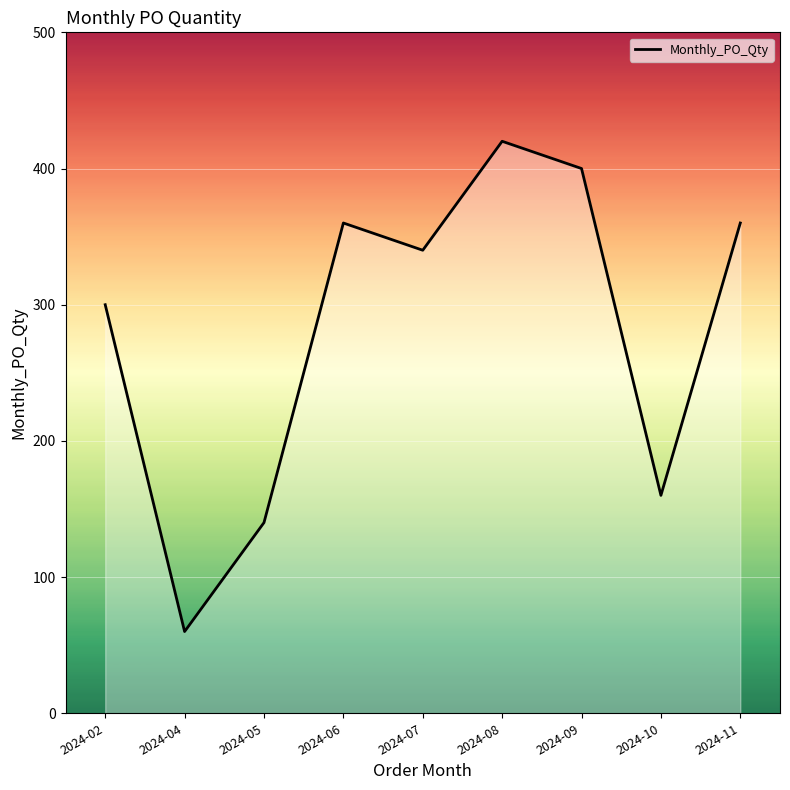

Between 2024-04 and 2024-06, which is larger?

2024-06